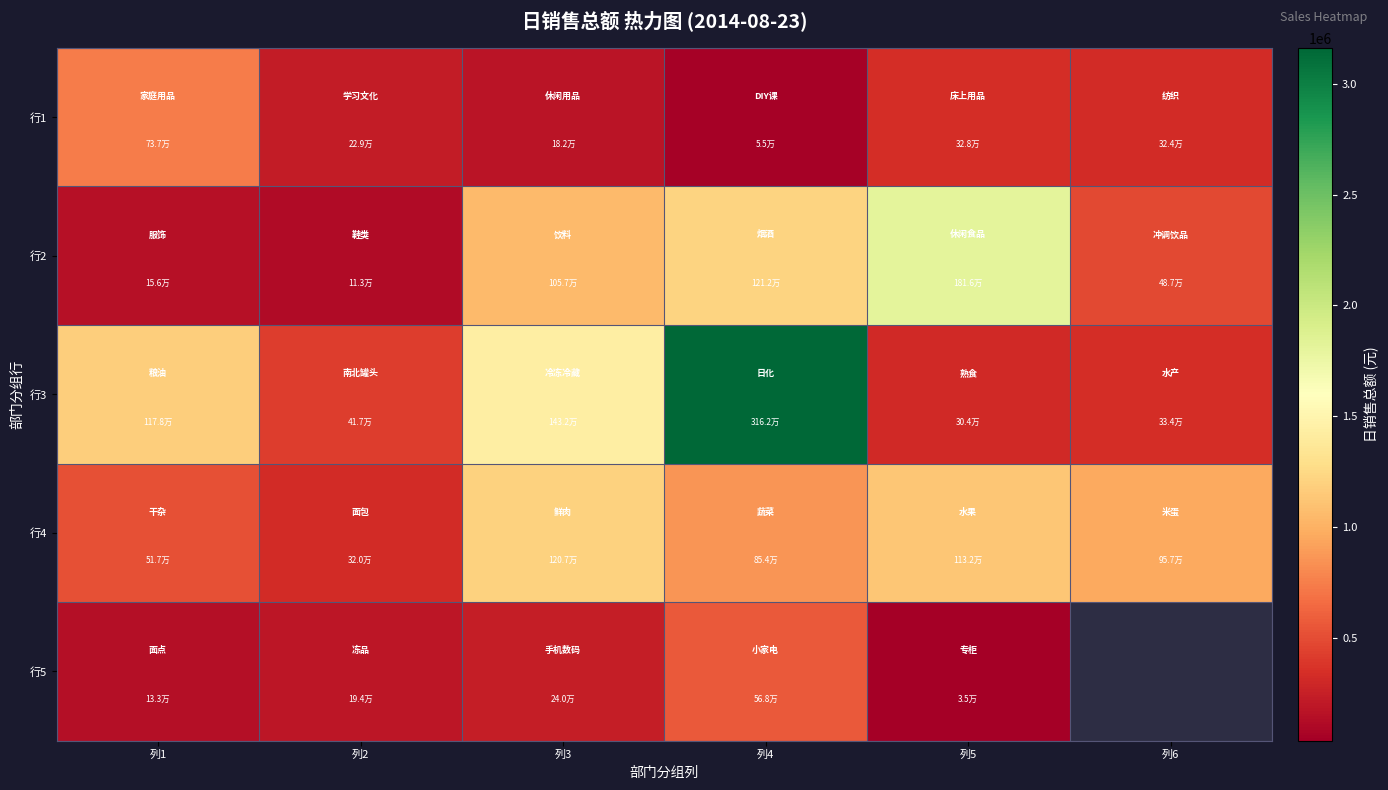

At which label is 行4 closest to 763566?

列4